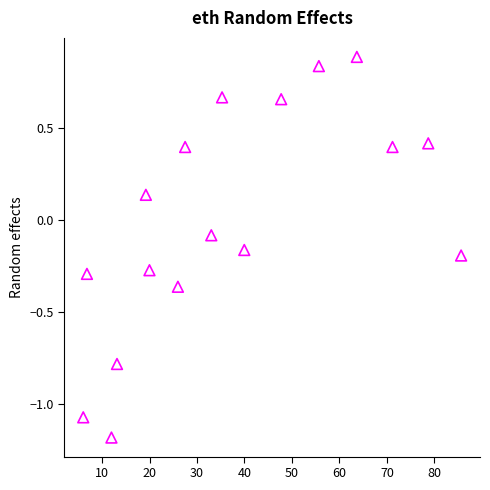

How many data points are displayed?

17